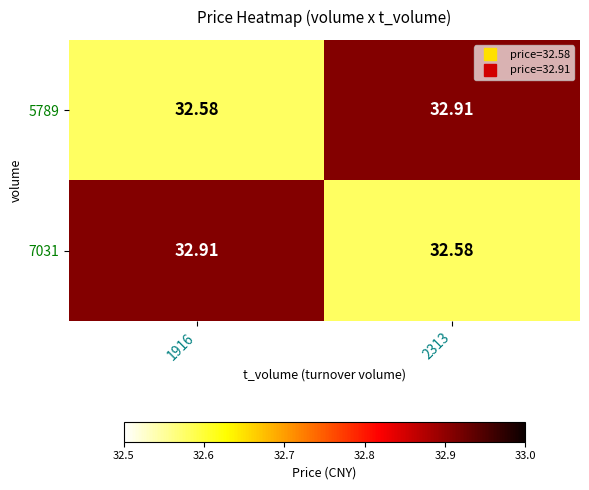

Is the value of 7031 at 2313 greater than the value of 5789 at 2313?

No